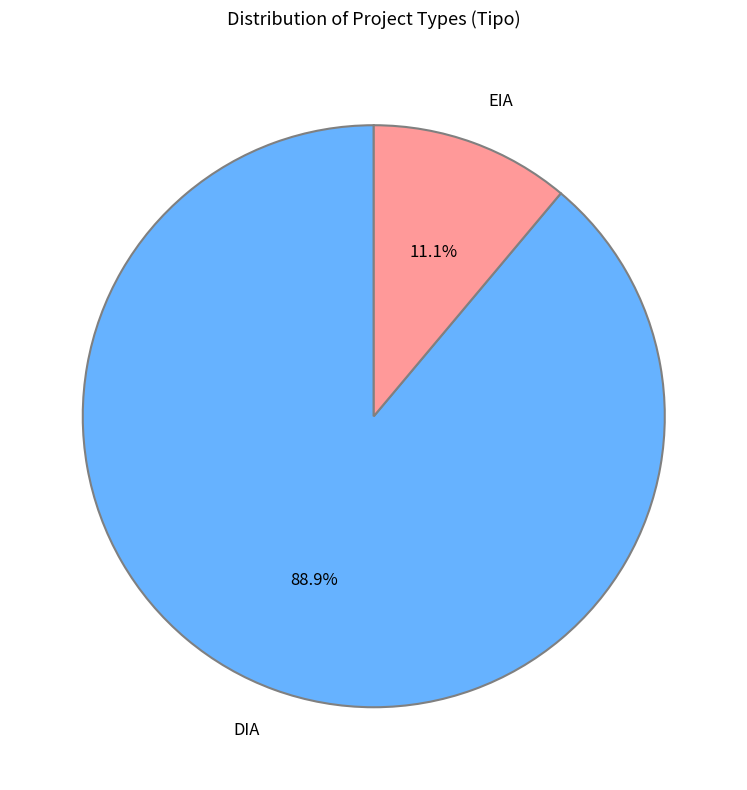

Count the number of slices in the pie.

2